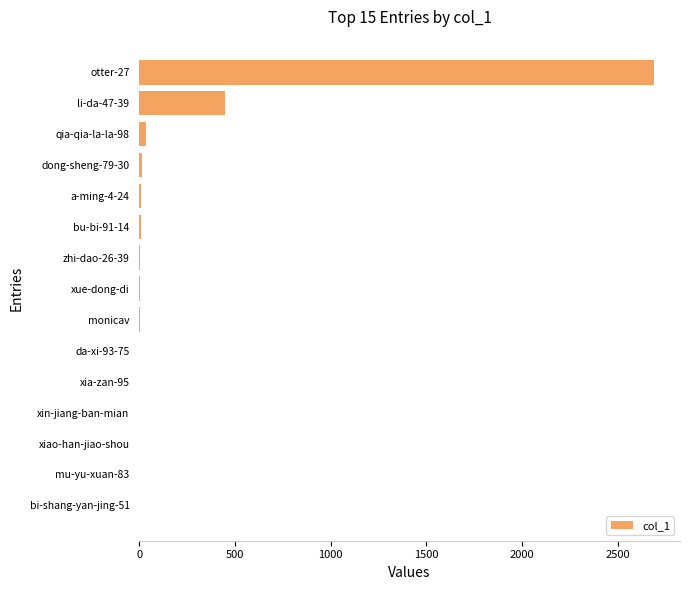

Does the chart contain stacked bars?

No